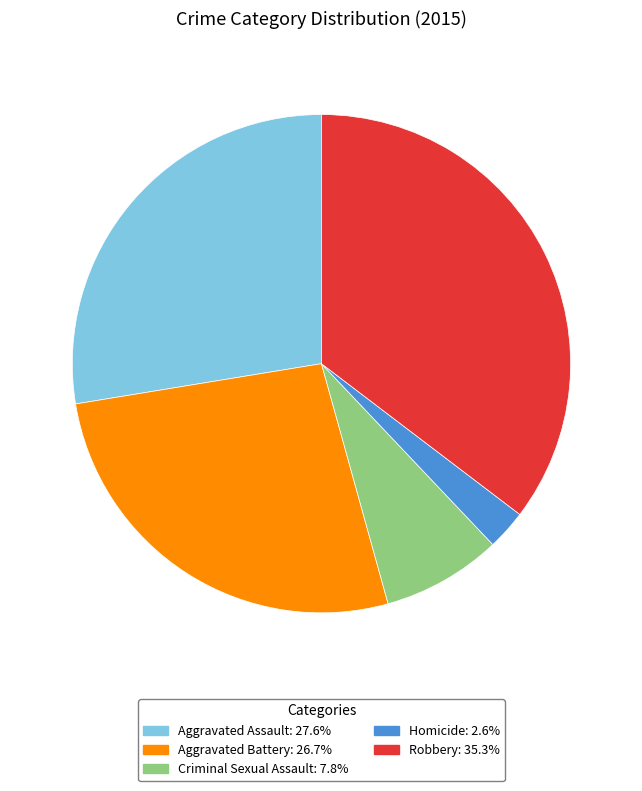

Approximately how many times larger is the value at Robbery: 35.3% compared to Aggravated Assault: 27.6%?

1.3